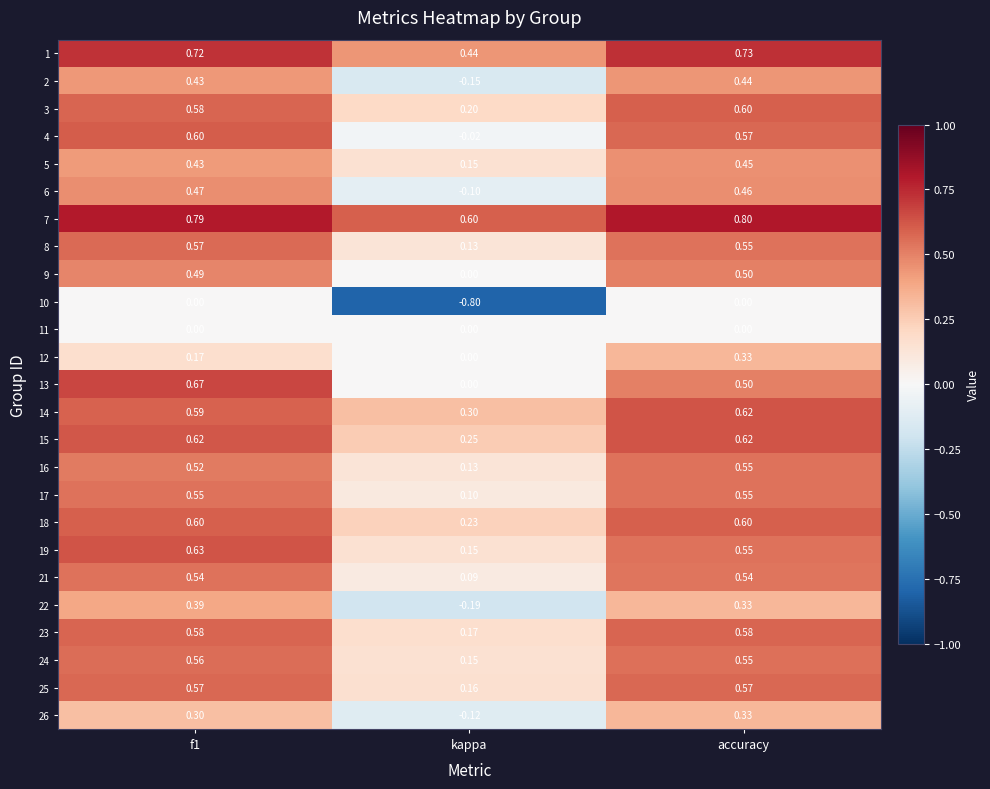

What is the greatest value displayed?

0.8